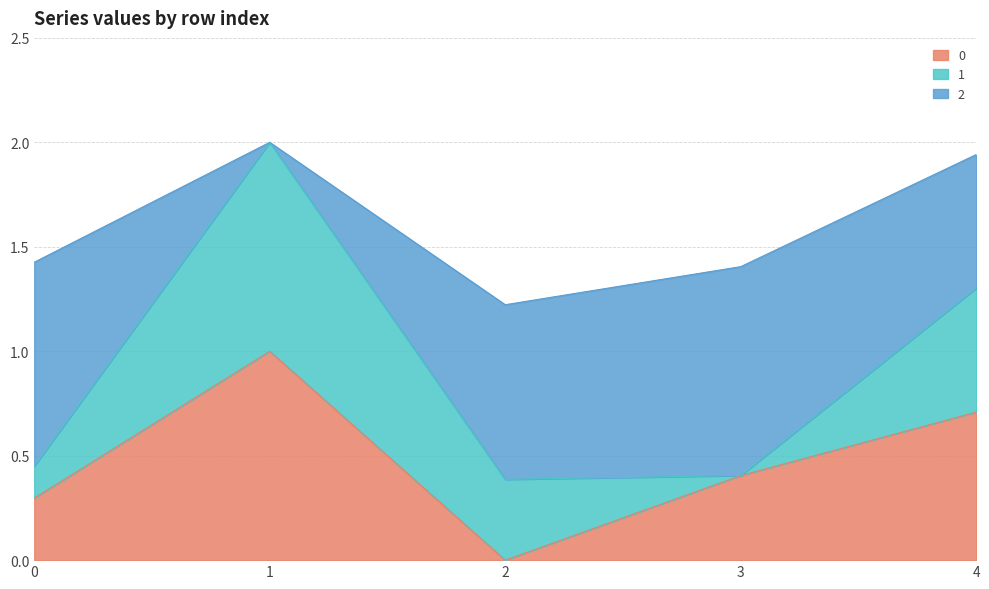

The 1 series shows -0.6 at 3. True or false?

False